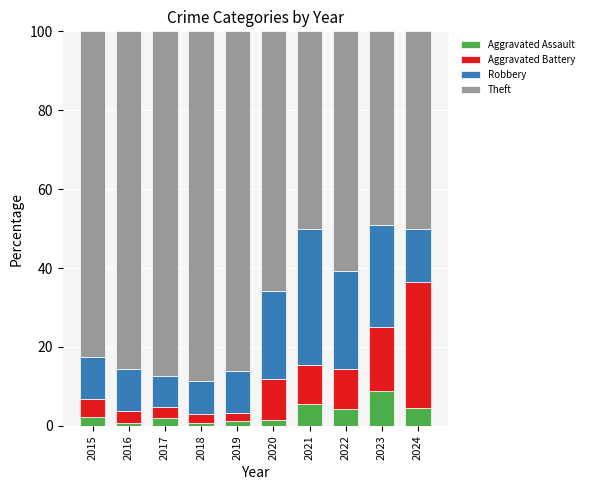

What is the total value across all series at 2024?

100.0